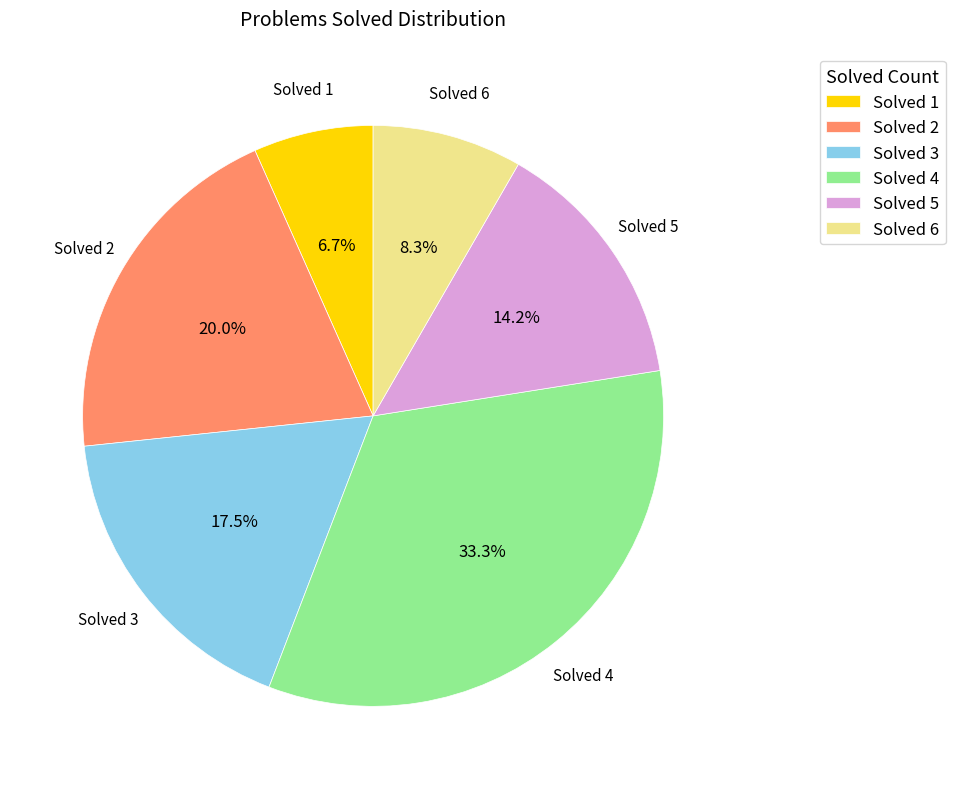

Does Solved 1 account for over 50% of the chart?

No